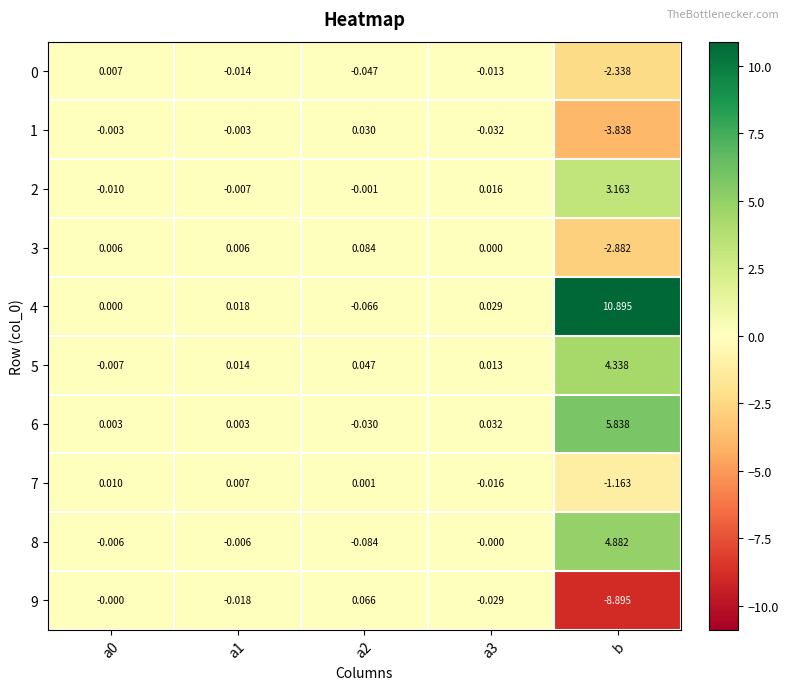

Which label corresponds to the largest value in the chart?

b